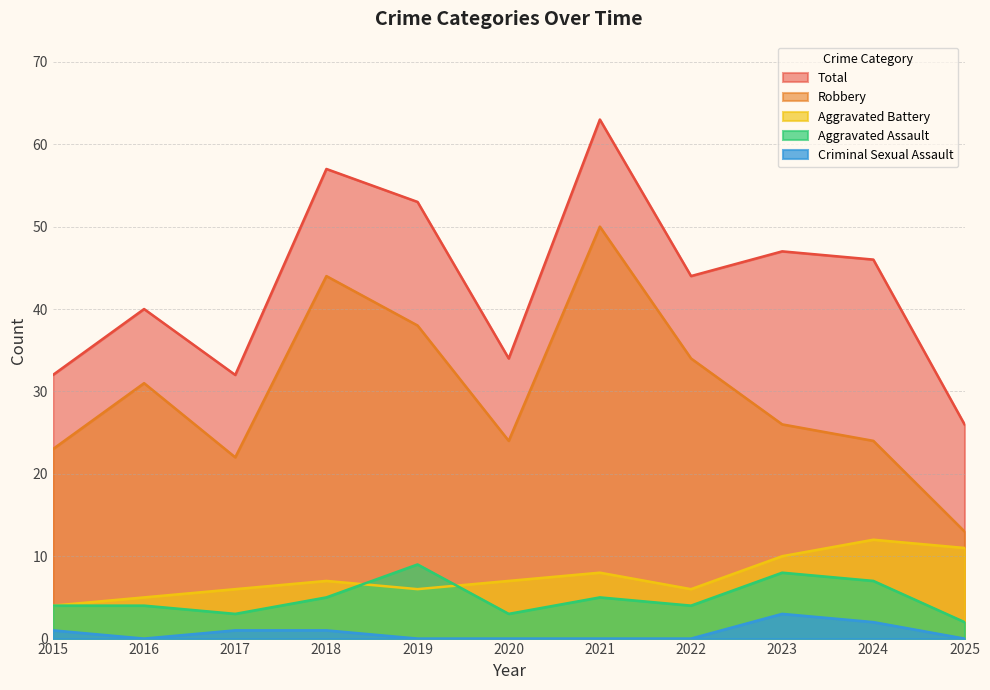

Count the number of categories in the chart.

11